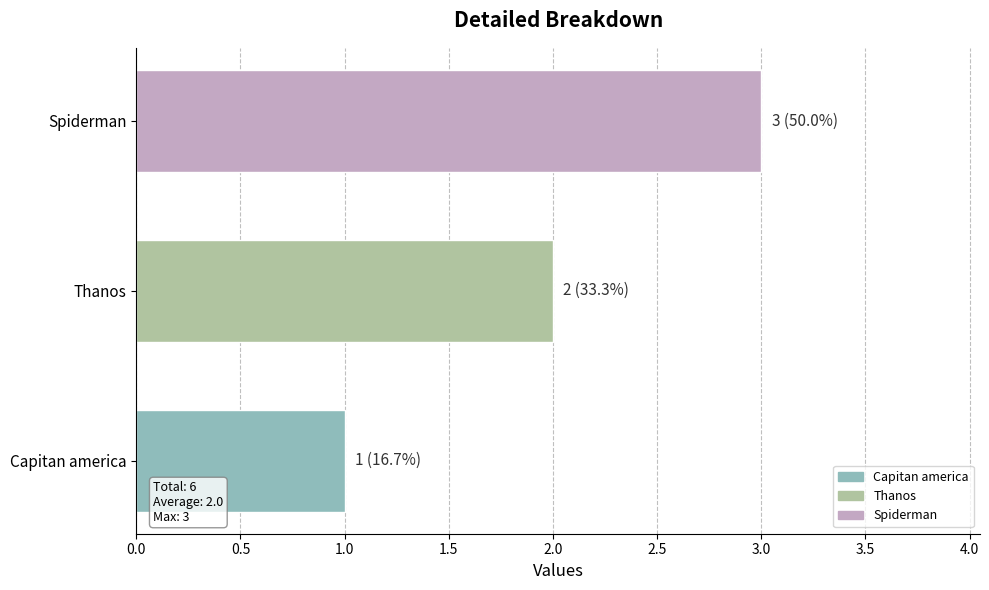

Where is the data nearest to the value 2?

Thanos